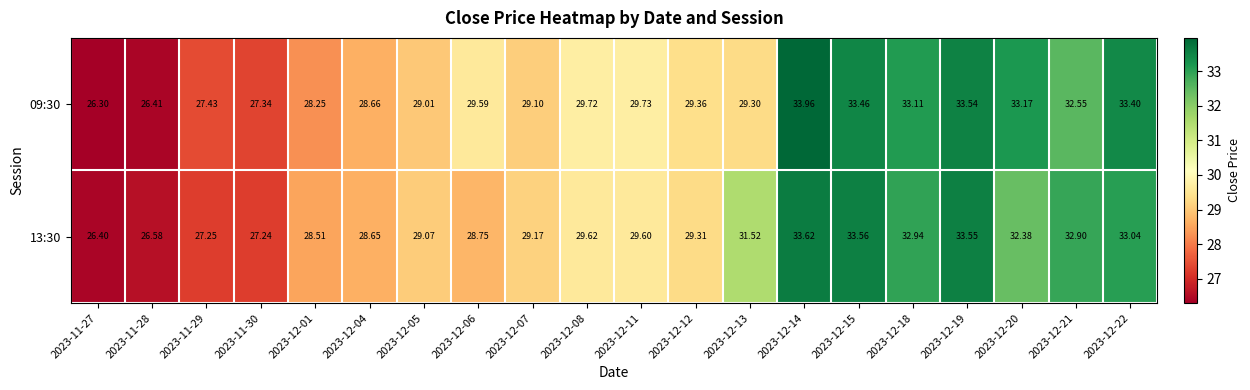

How many data points does each series have?

20